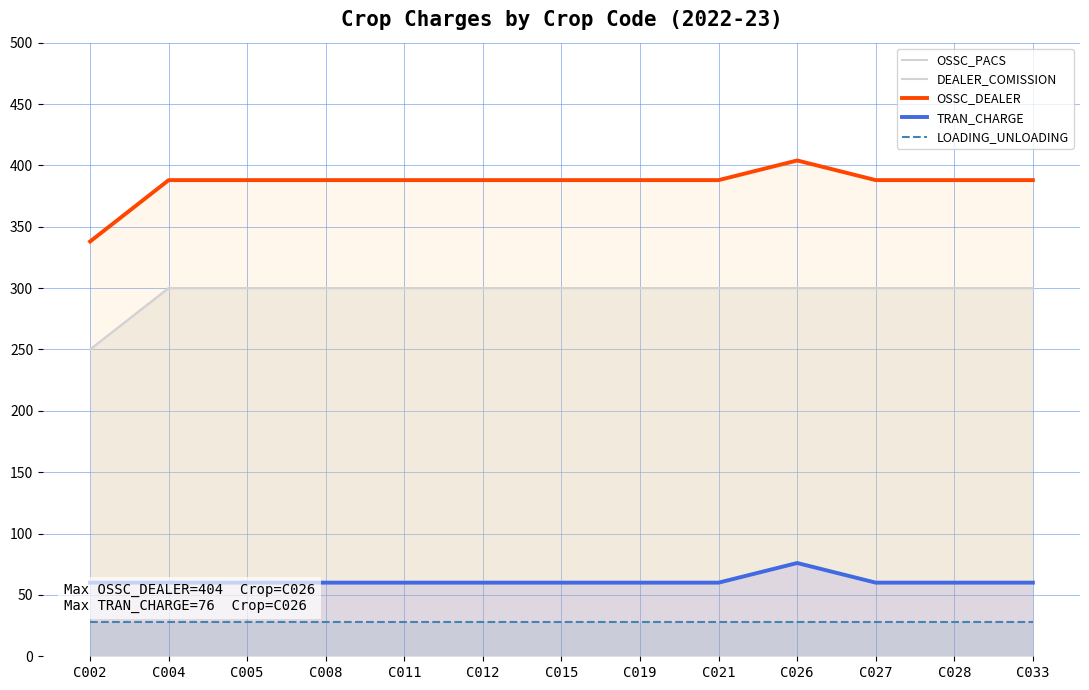

The OSSC_PACS series shows 300 at C008. True or false?

True